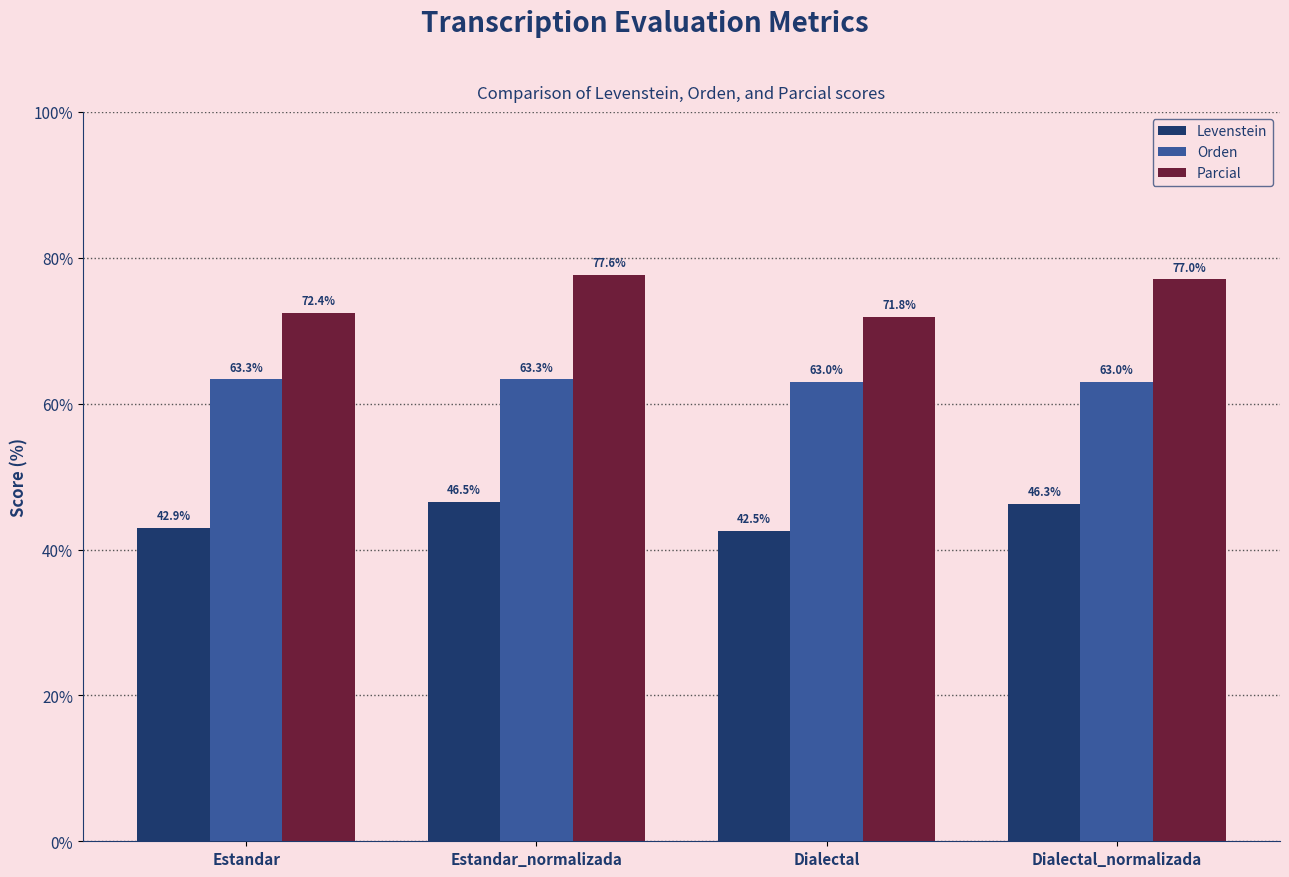

What are all the series names shown in the legend?

Levenstein, Orden, Parcial